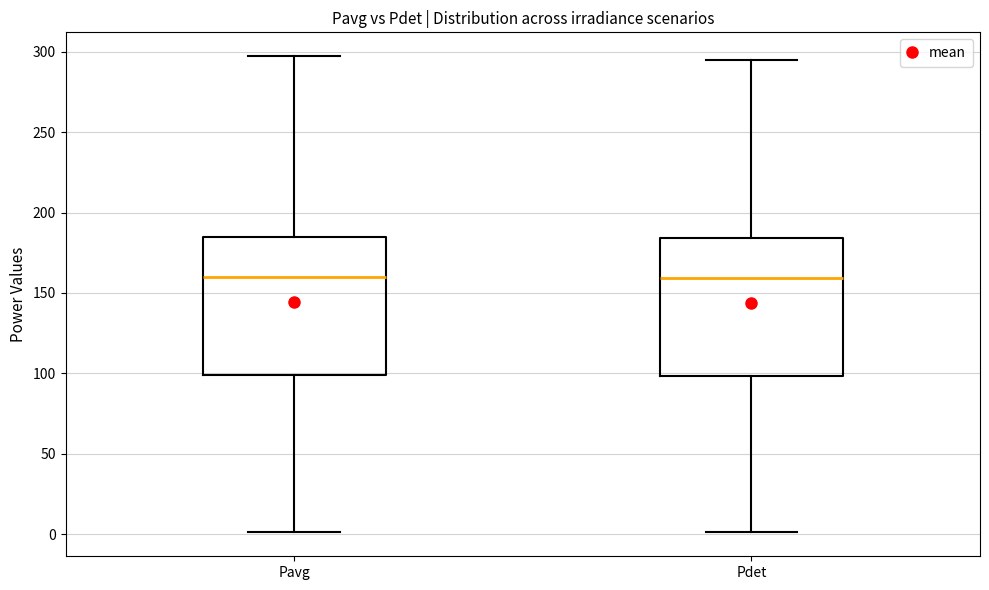

Where does the lower whisker of the box for Pavg end on the y-axis? The values are not printed on the chart, so give them approximately, as read against the axis.

0